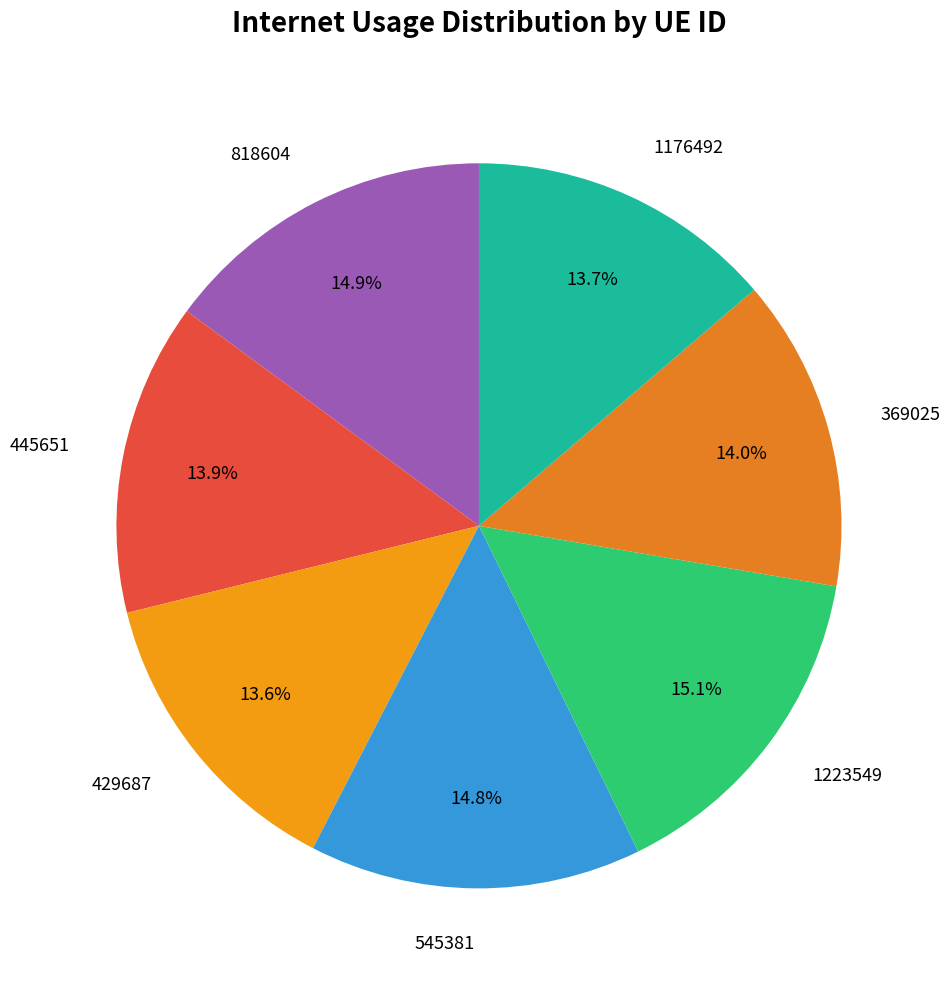

To the nearest percent, what is the difference between the largest and smallest slice percentages?

2%